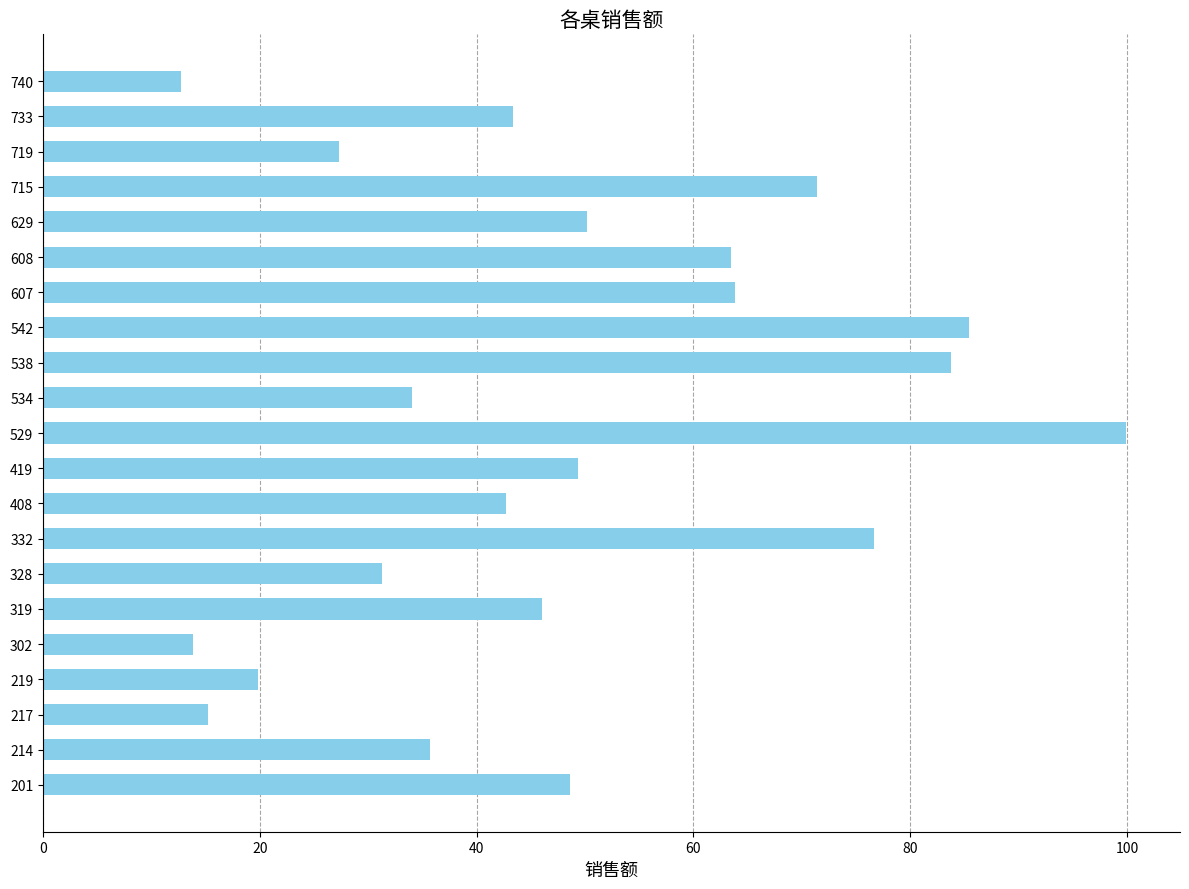

Are the bars horizontal?

Yes